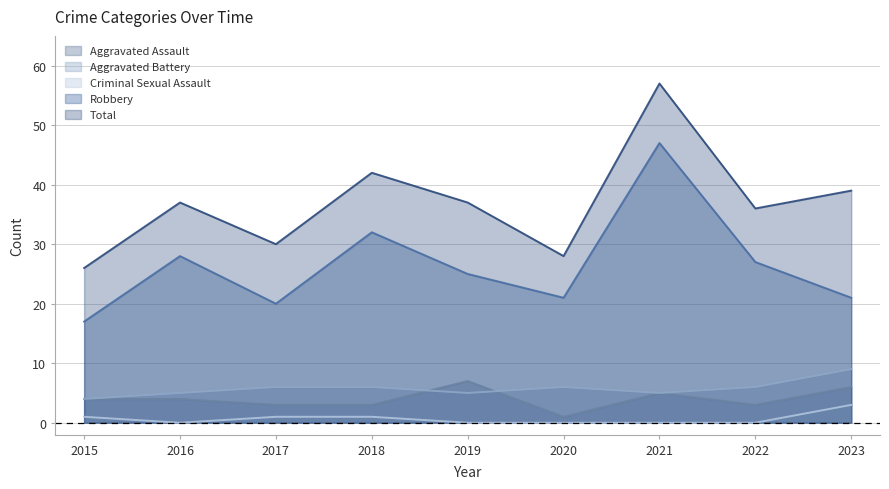

How many interior local valleys does the Aggravated Assault series have?

2